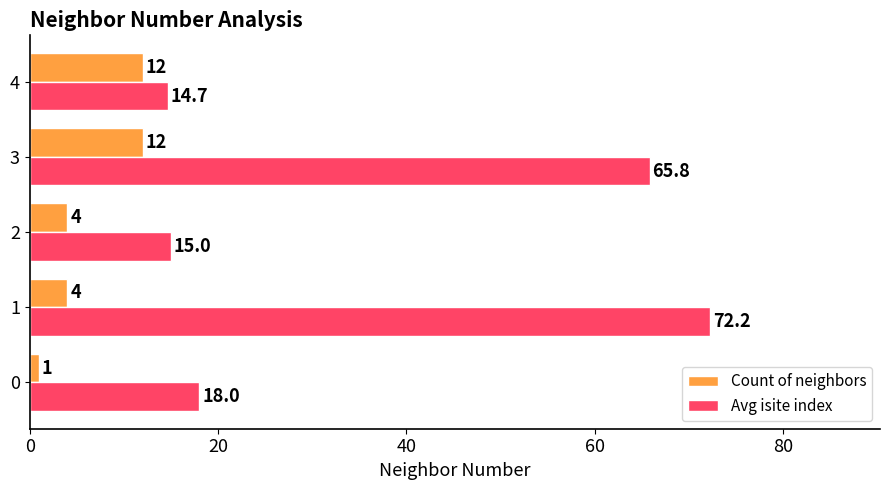

What is the minimum value for Avg isite index?

14.7